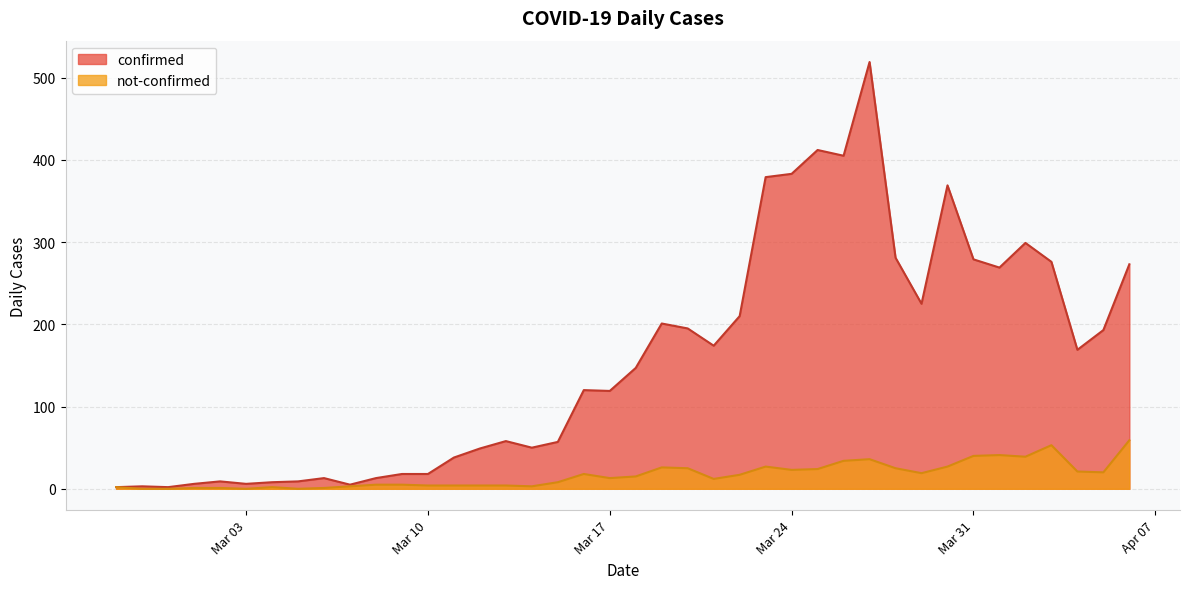

True or false: confirmed has more than 0 interior local peaks.

True